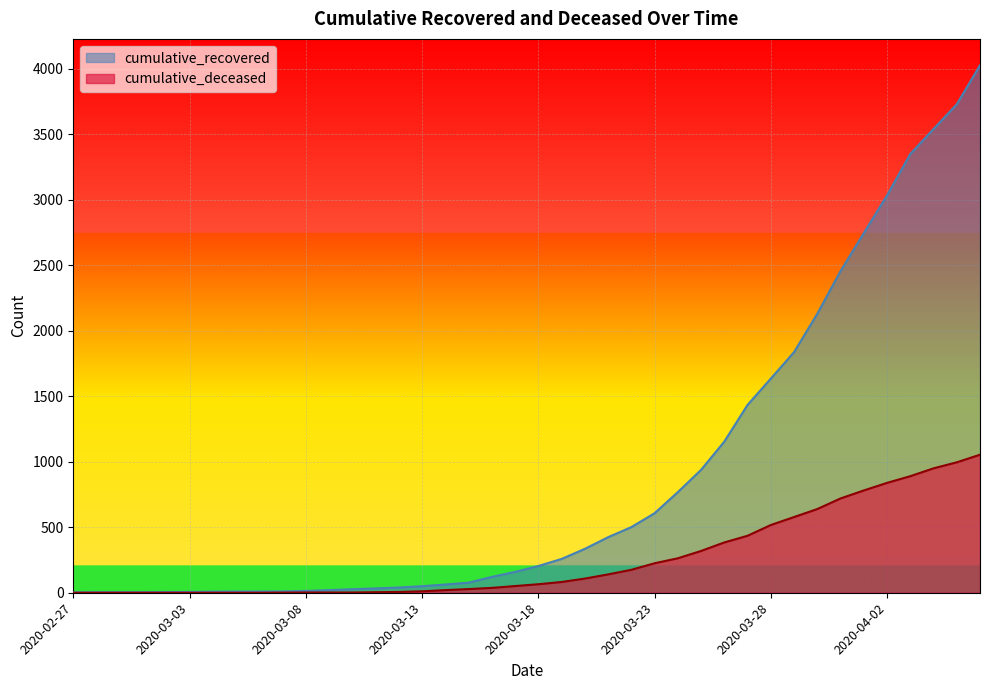

True or false: cumulative_recovered and cumulative_deceased intersect in this chart.

False